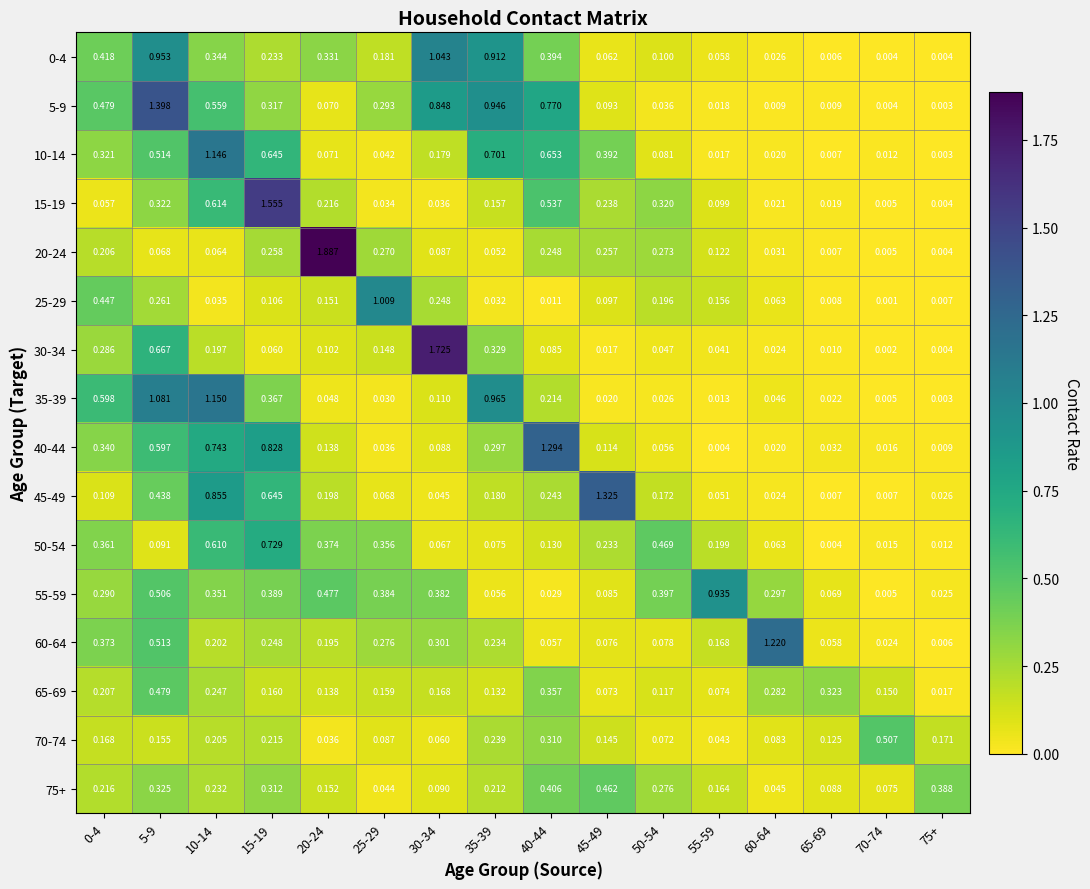

Which series changed the most between 45-49 and 55-59?

45-49